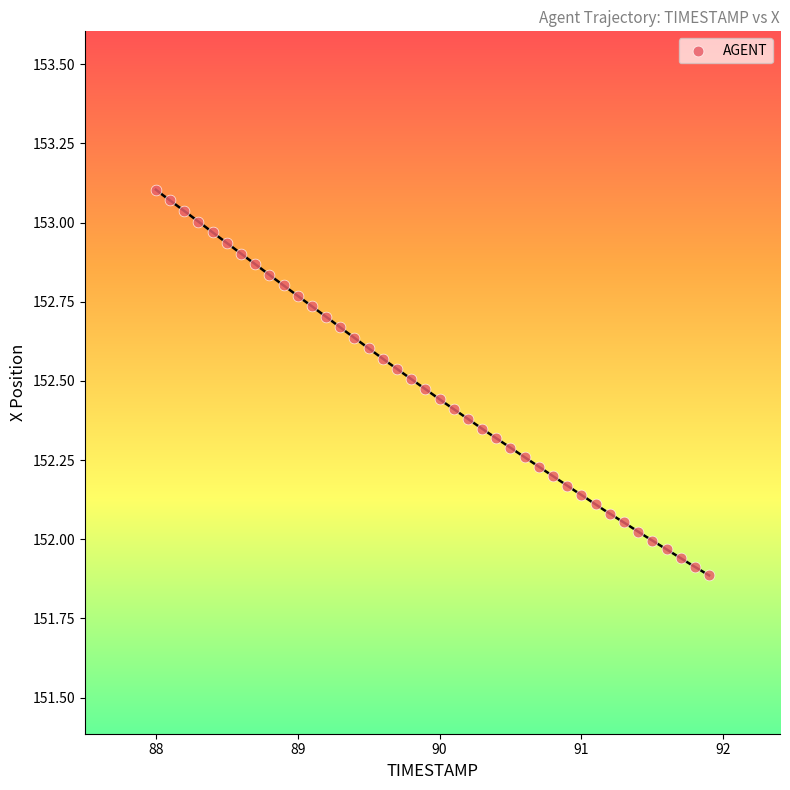

What is the range of Y values (max minus min)?

1.2